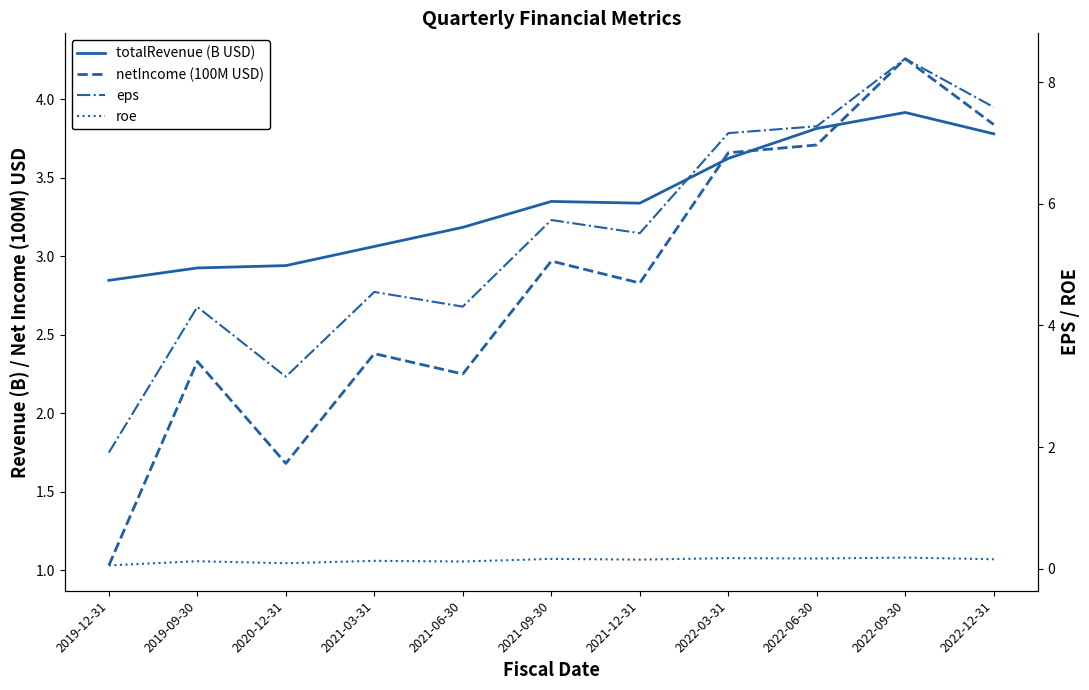

What is the sum of all netIncome (100M USD) values?

30.9